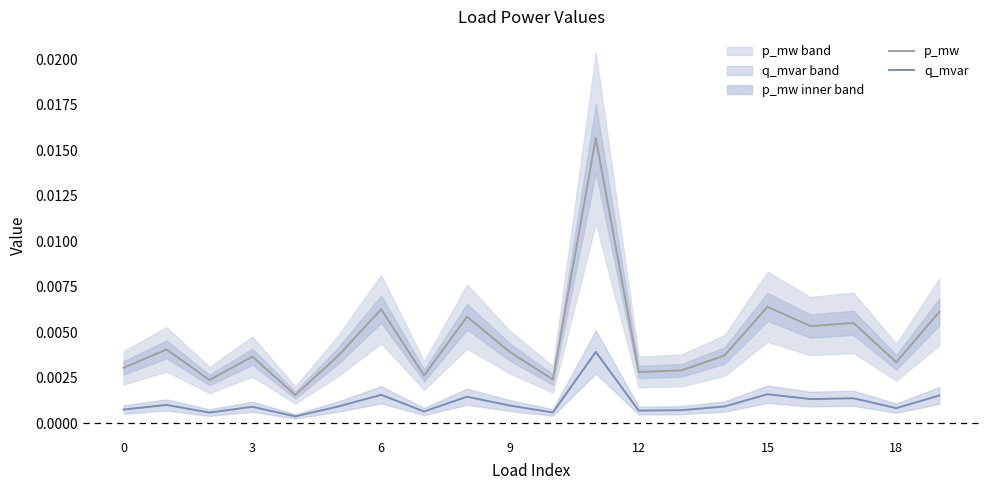

Rank the series at 8 from highest to lowest value.

p_mw, q_mvar